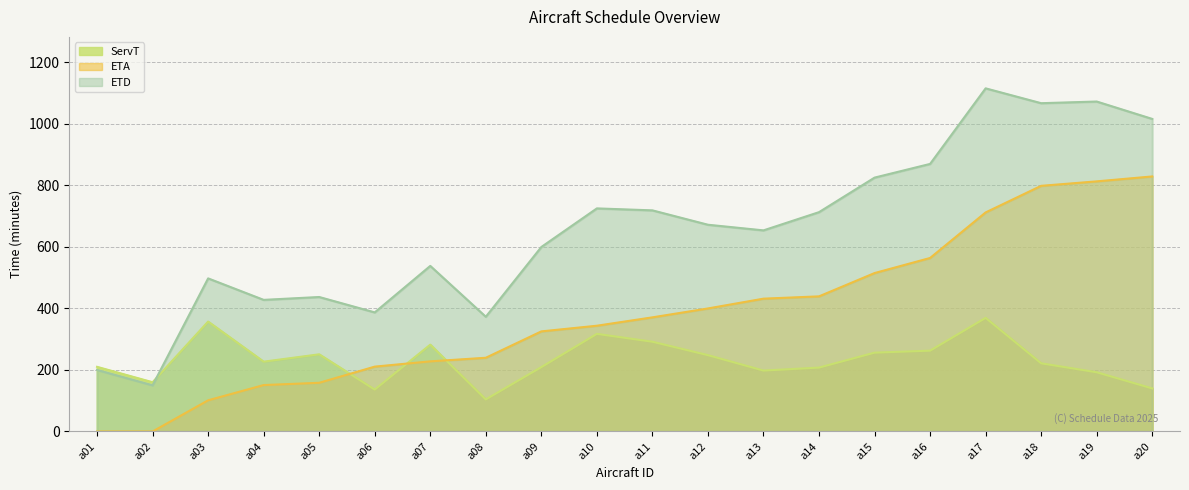

Between a01 and a05, which series saw the biggest shift?

ETD